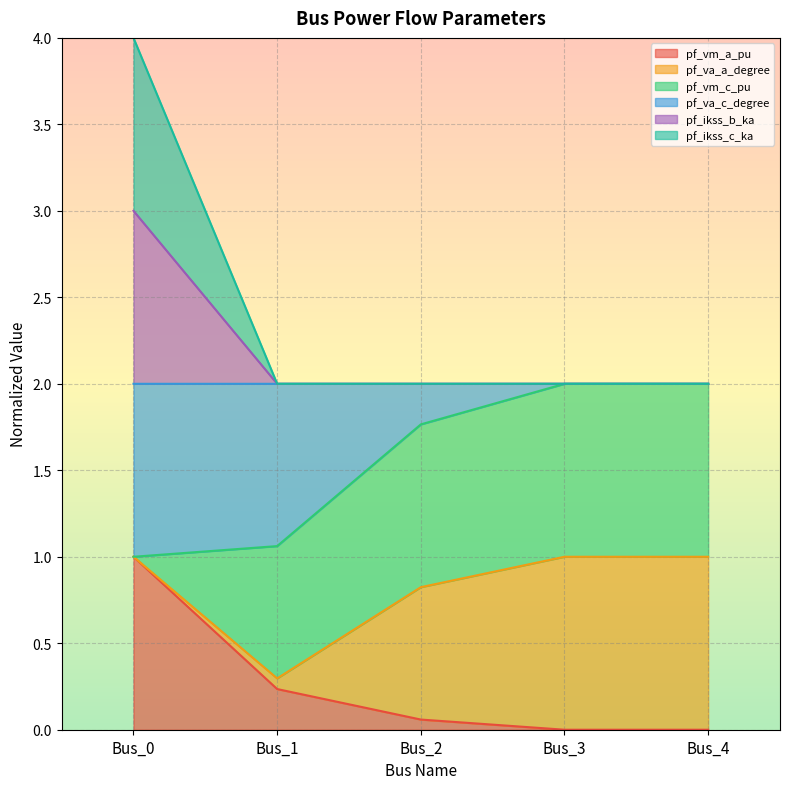

Which label corresponds to the largest value in the chart?

Bus_0